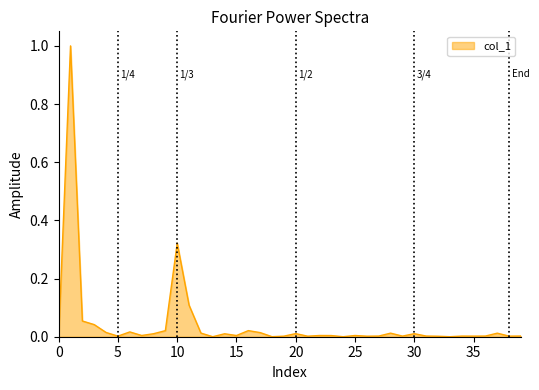

What is the maximum value shown in the chart?

1.0